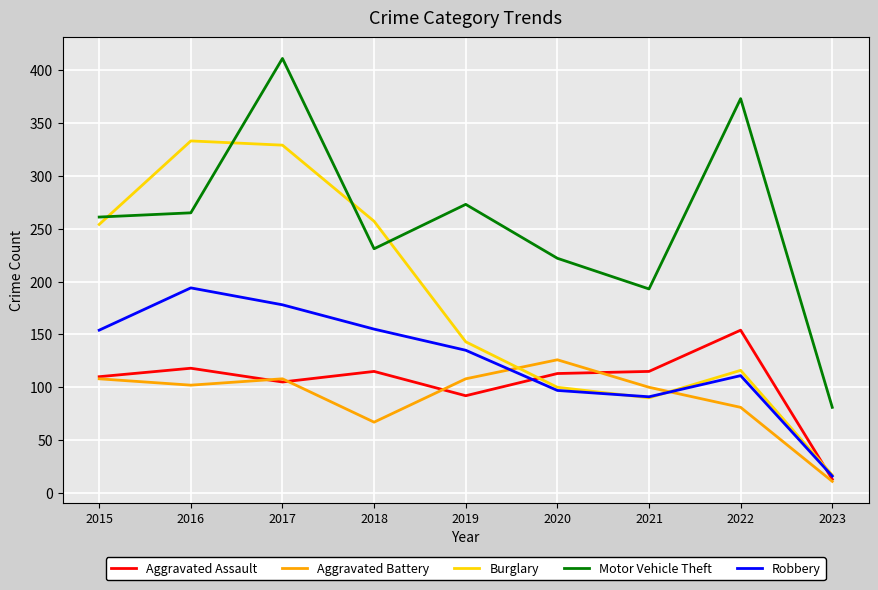

What is the difference between the maximum and second lowest values in the Aggravated Assault series?

62